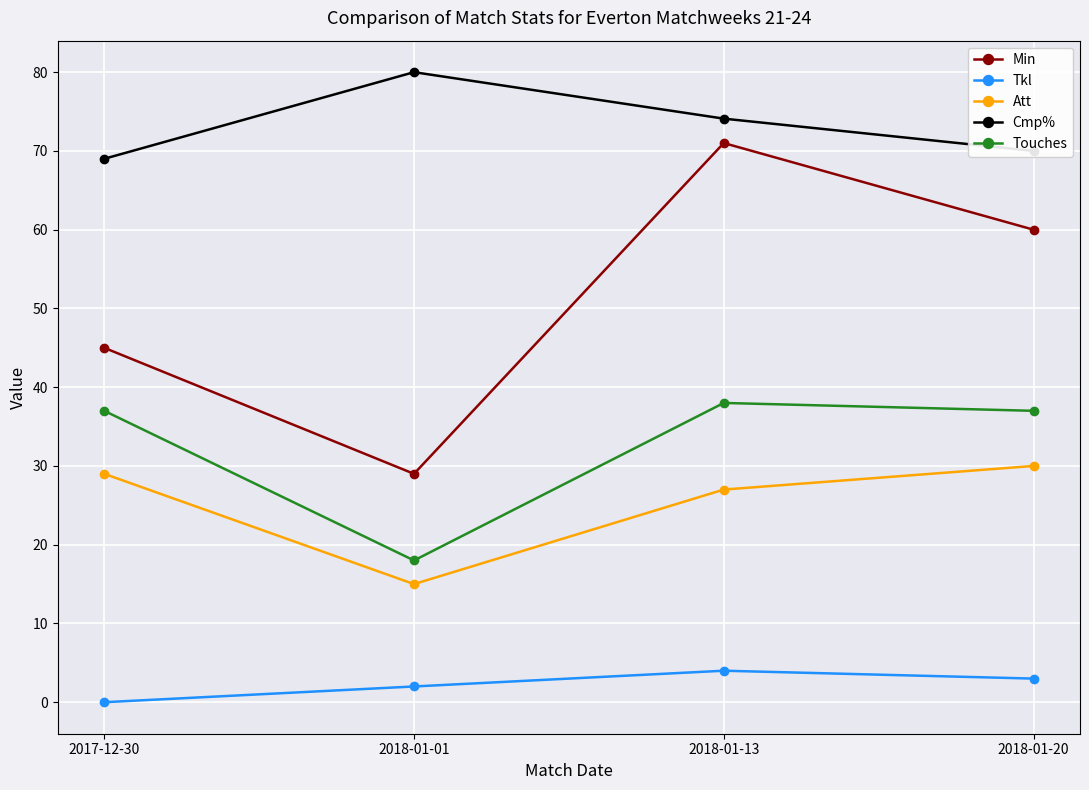

How many data points does each series have?

4